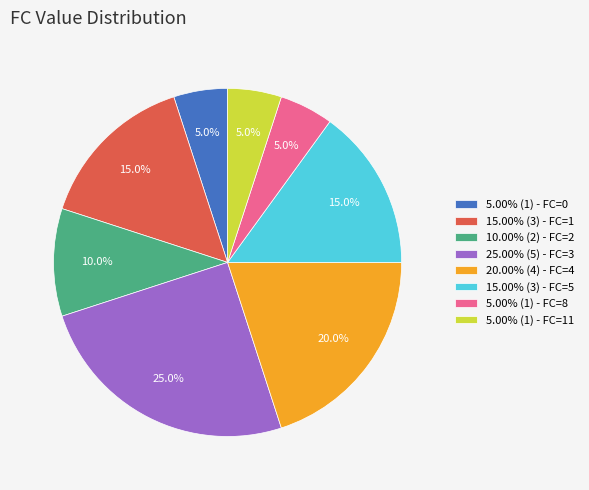

How many slices are in this pie chart?

8